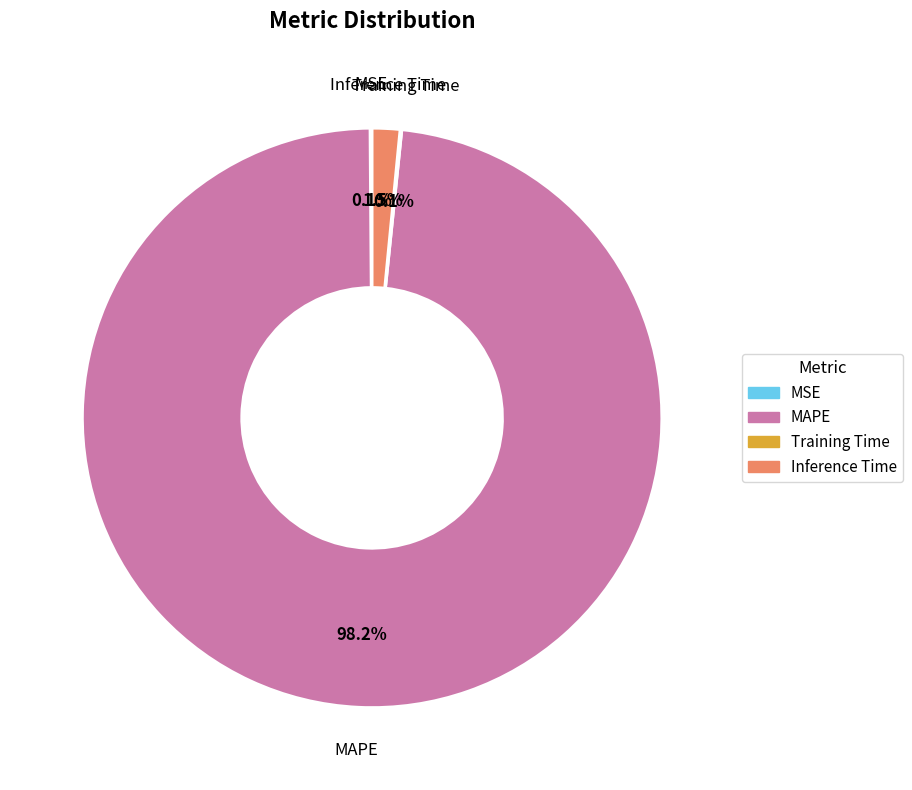

Which slice is the largest?

MAPE